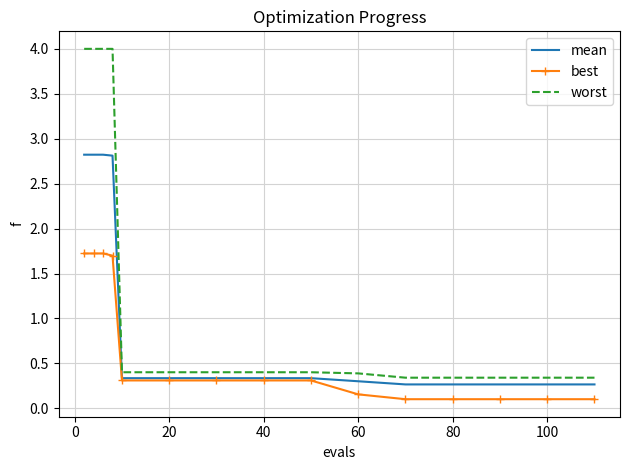

Which series has the widest spread of values?

worst